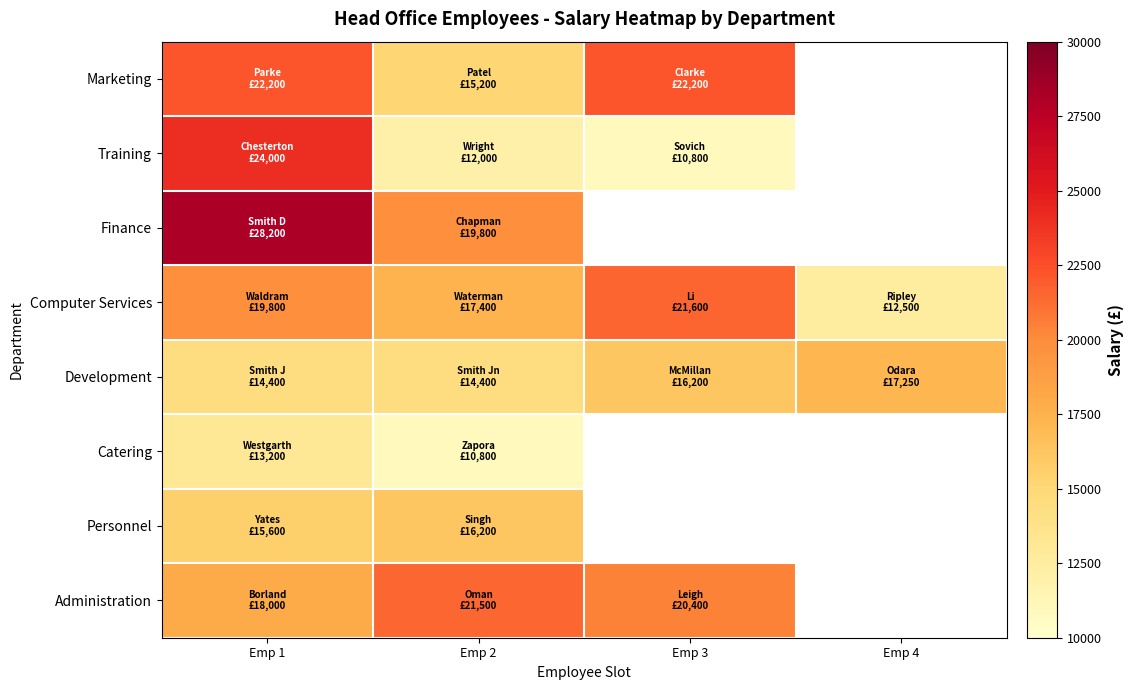

Which series has the largest total across all categories?

Computer Services